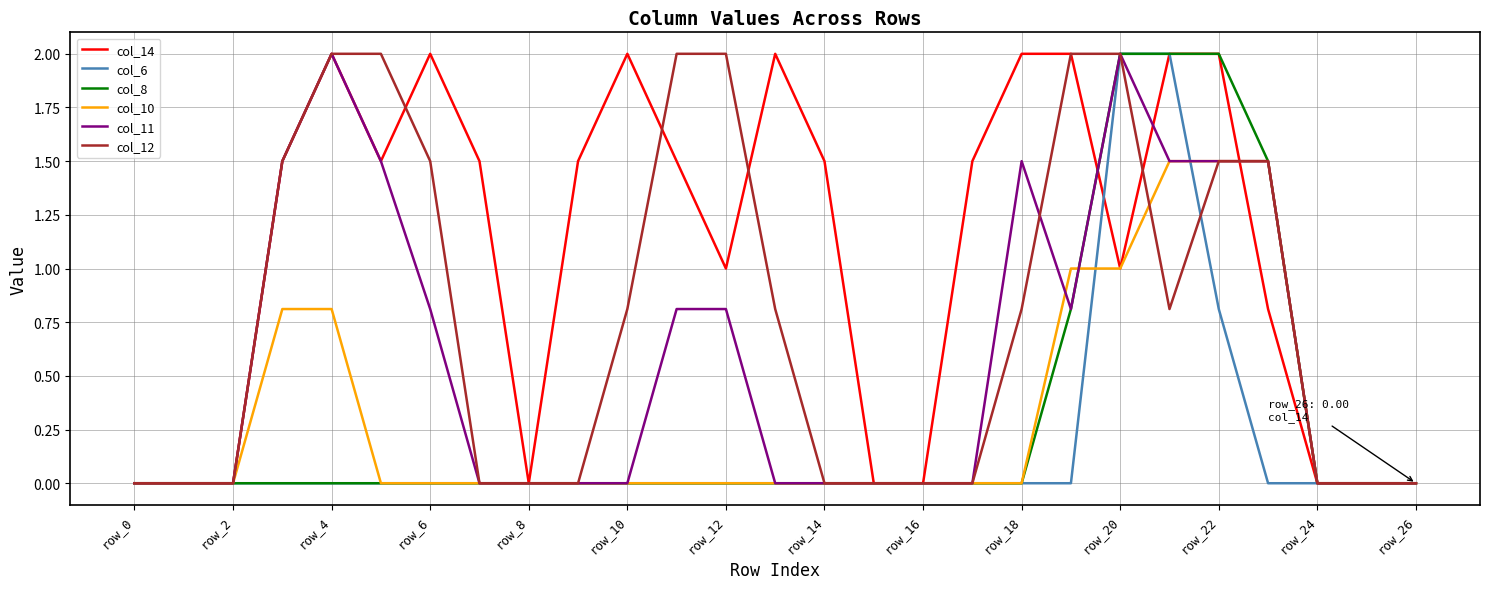

Which series has the largest total across all categories?

col_14